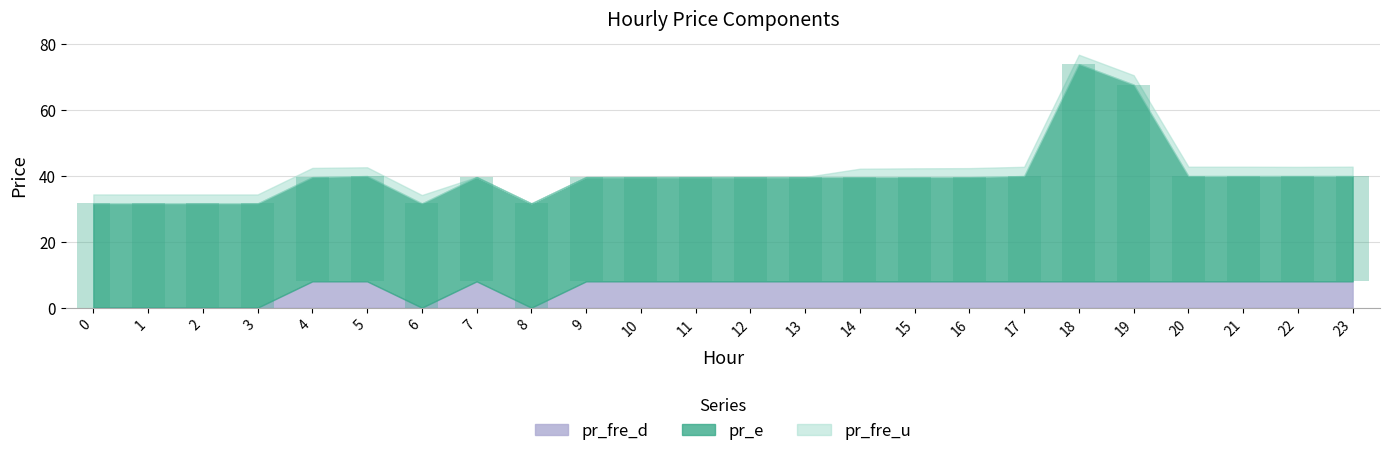

Which series changed the most between 9 and 20?

pr_fre_u